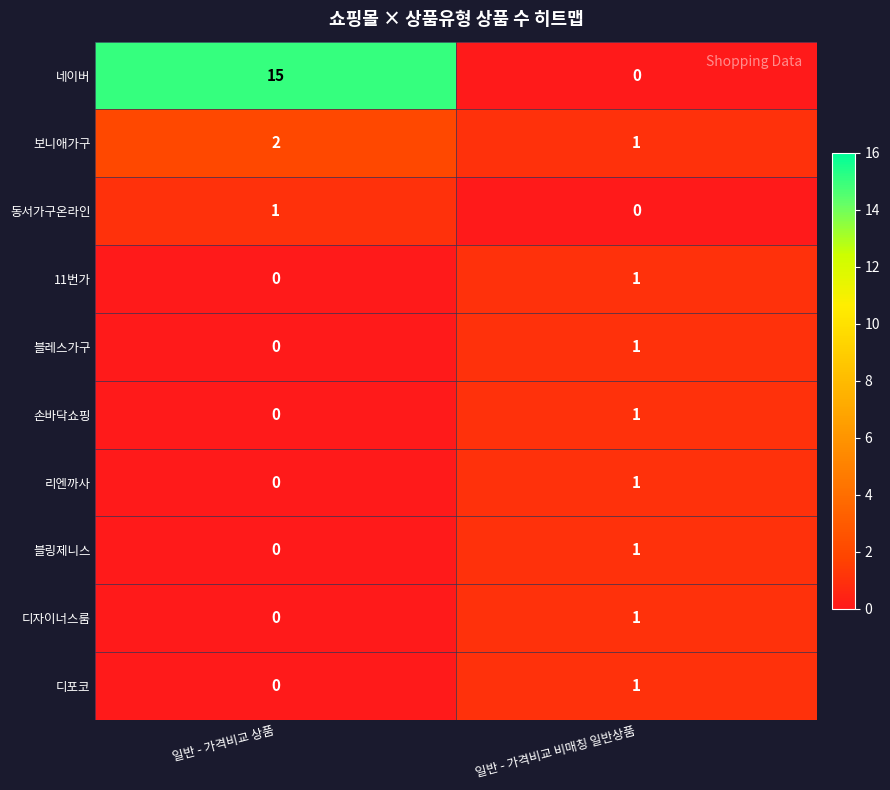

Where is 디포코 nearest to the value 0?

일반 - 가격비교 상품